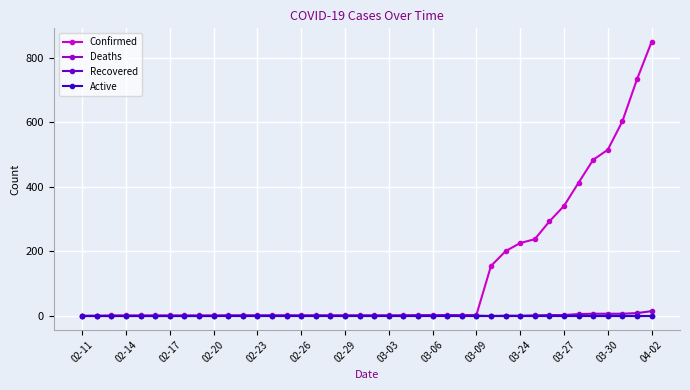

Which series has the largest total across all categories?

Confirmed